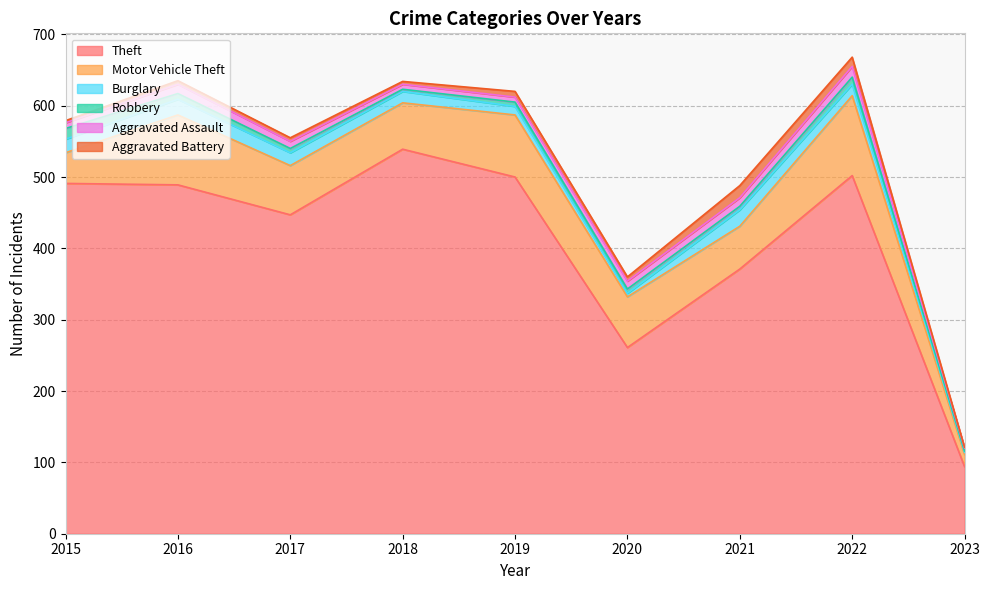

What is the approximate value of Aggravated Assault at 2019?

7